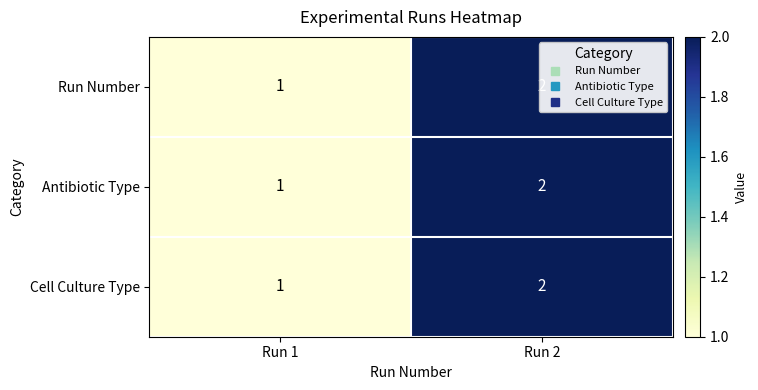

Rank the categories by Cell Culture Type value from lowest to highest.

Run 1, Run 2